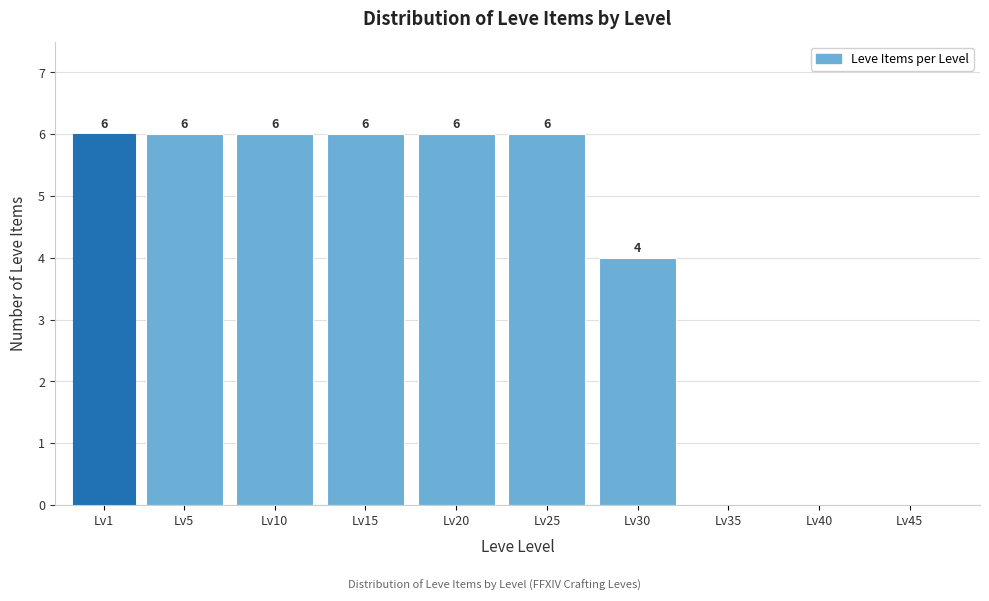

Reading left to right, transcribe all the data shown in this chart.

Lv1=6	Lv5=6	Lv10=6	Lv15=6	Lv20=6	Lv25=6	Lv30=4	Lv35=0	Lv40=0	Lv45=0